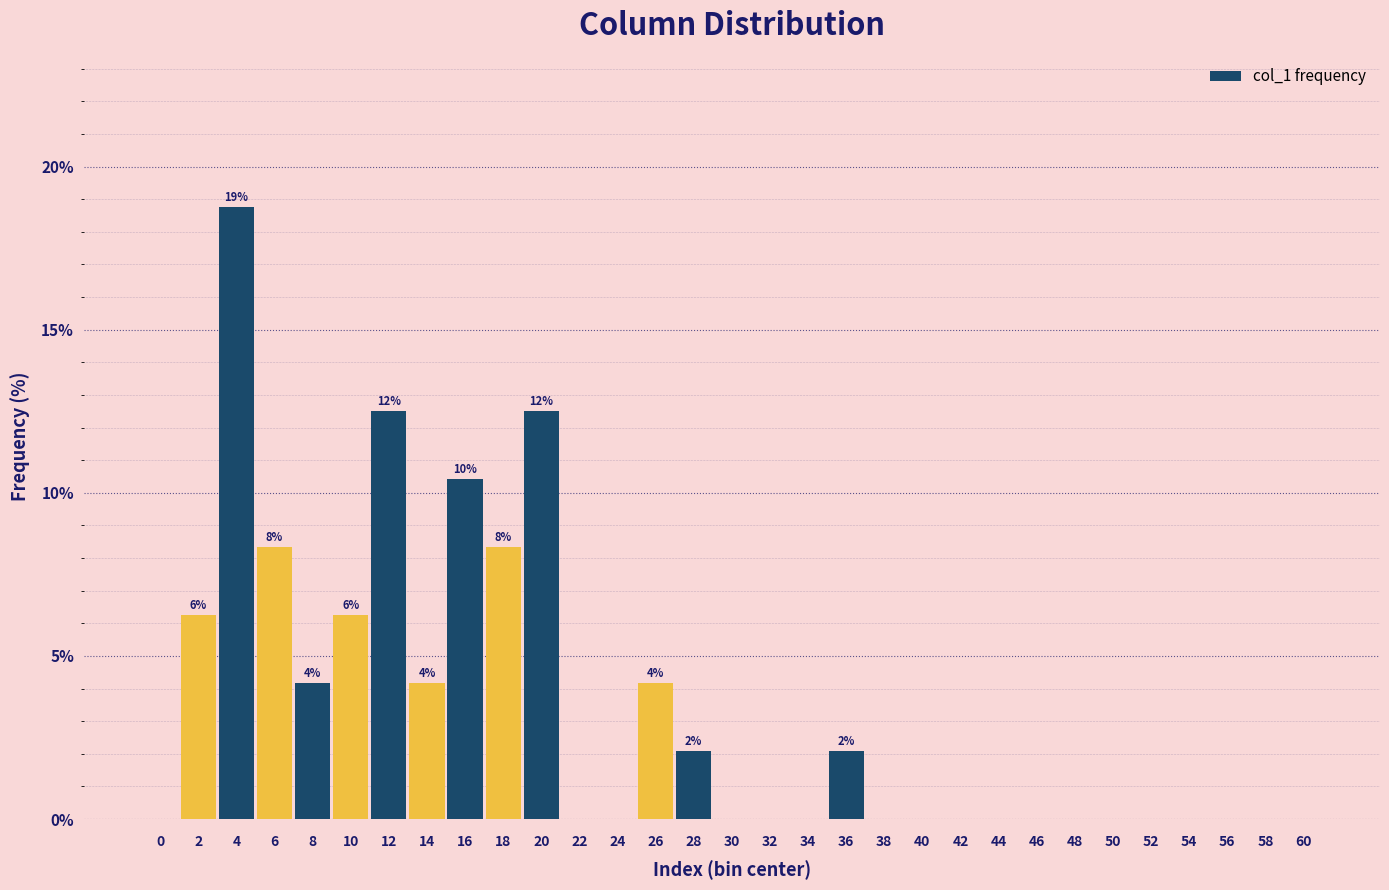

Over which range of the x-axis is the bar tallest?

3.5 to 5.5